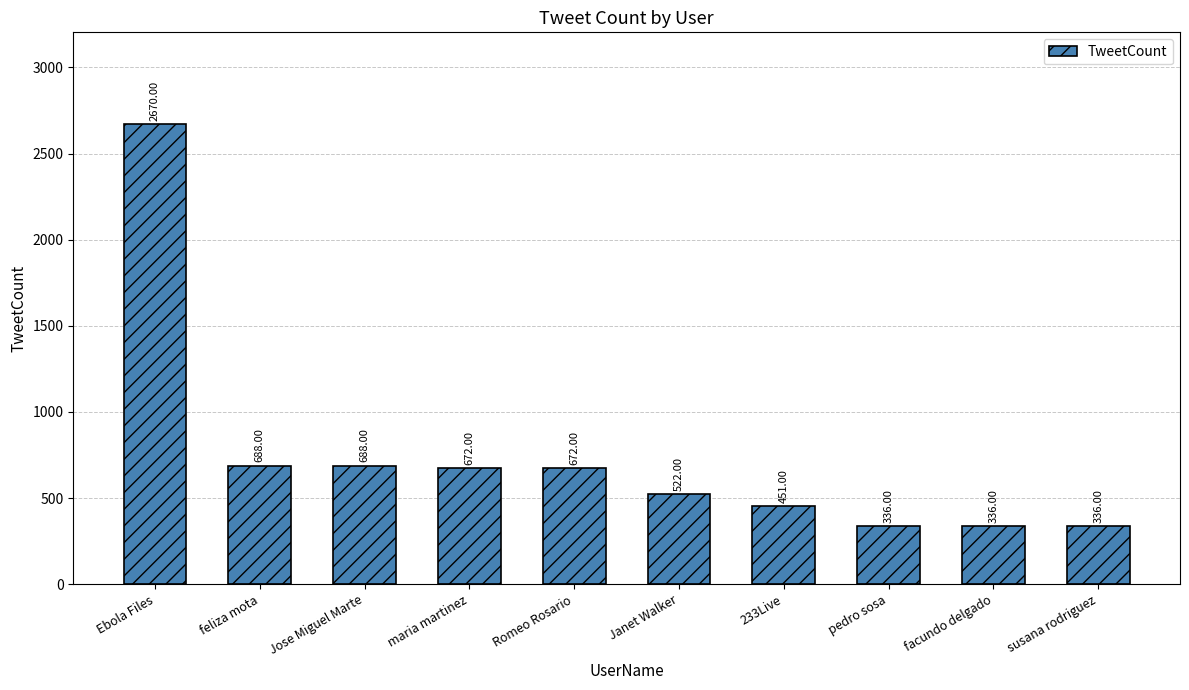

How many bars are there in total?

10